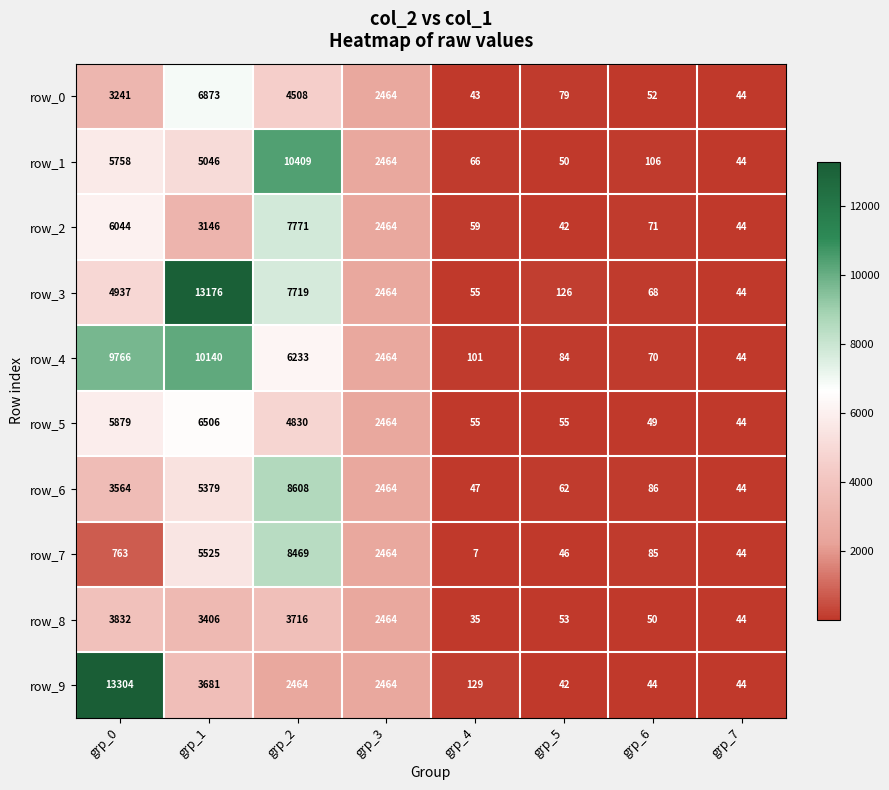

Which series has the largest range (max minus min)?

row_9